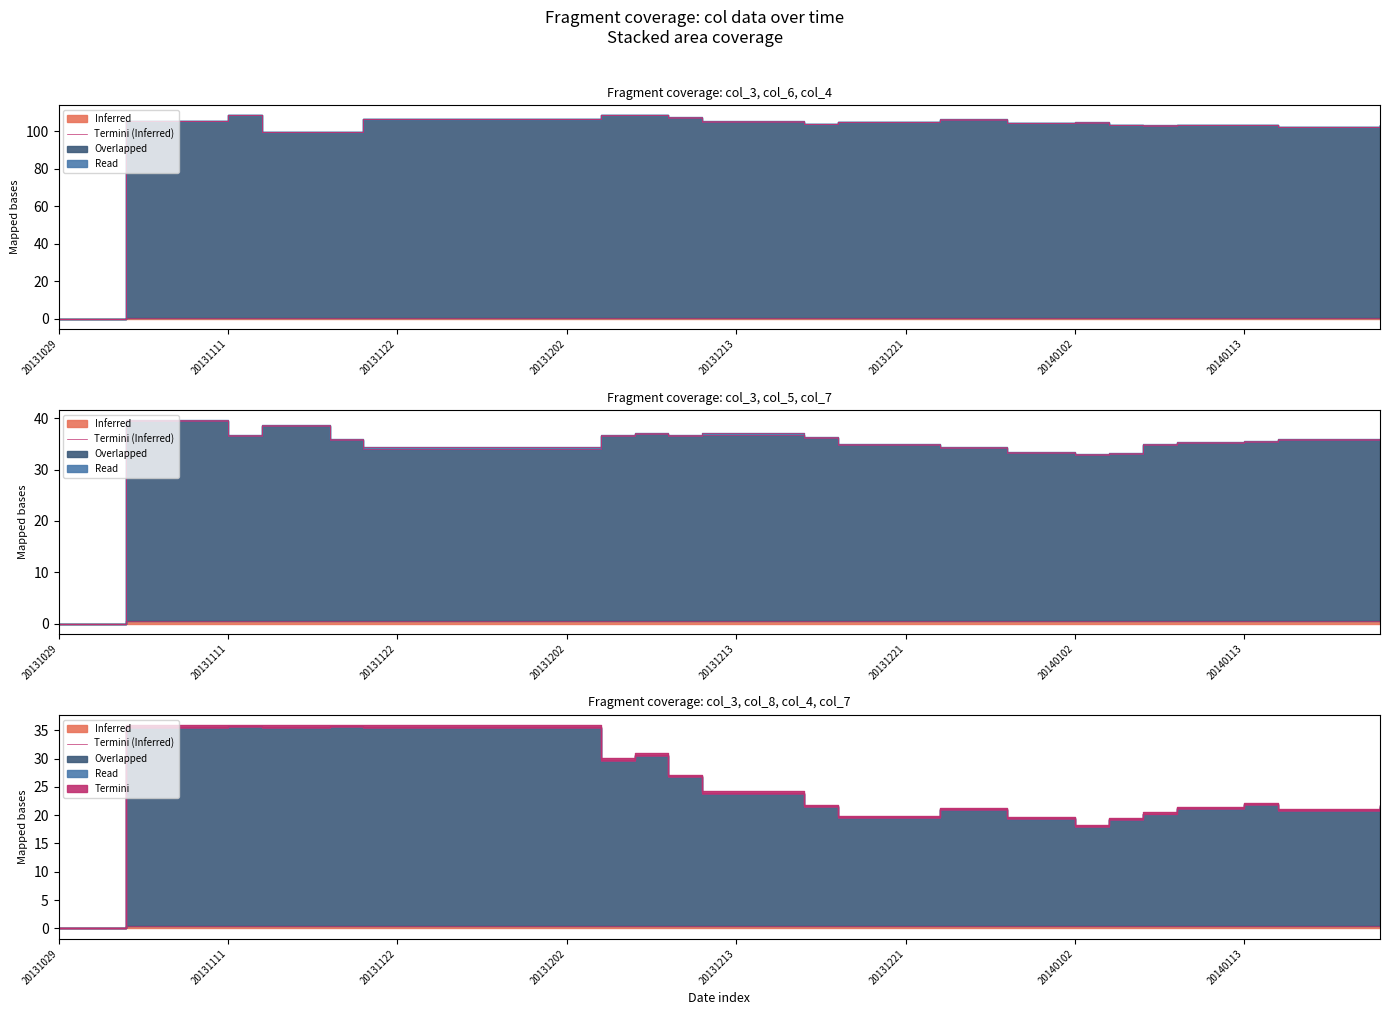

Count the number of categories in the chart.

40